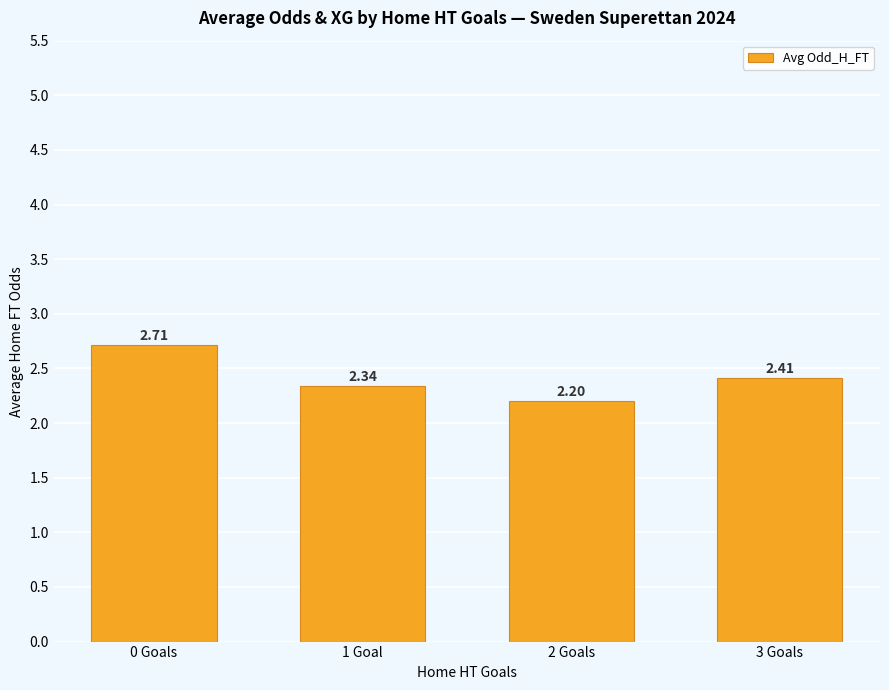

What value does the data have at 3 Goals?

2.4